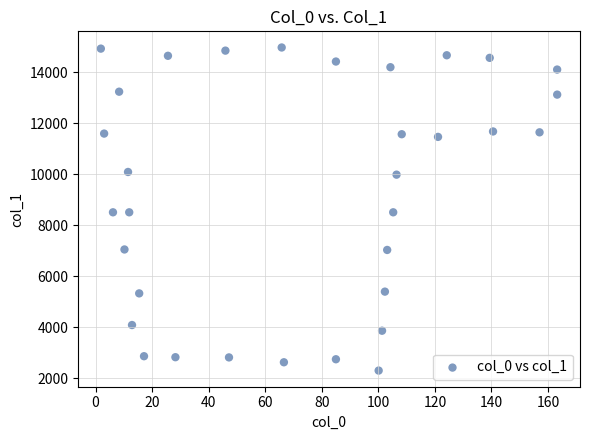

What is the range of Y values (max minus min)?

12673.8